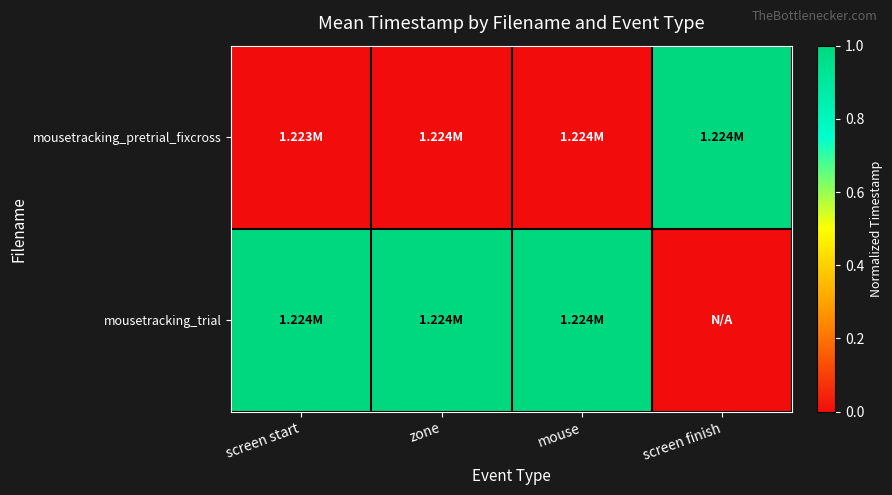

Reading right to left, extract all data points from this chart.

mousetracking_pretrial_fixcross: screen finish=1	mouse=0	zone=0	screen start=0
mousetracking_trial: screen finish=0	mouse=1	zone=1	screen start=1